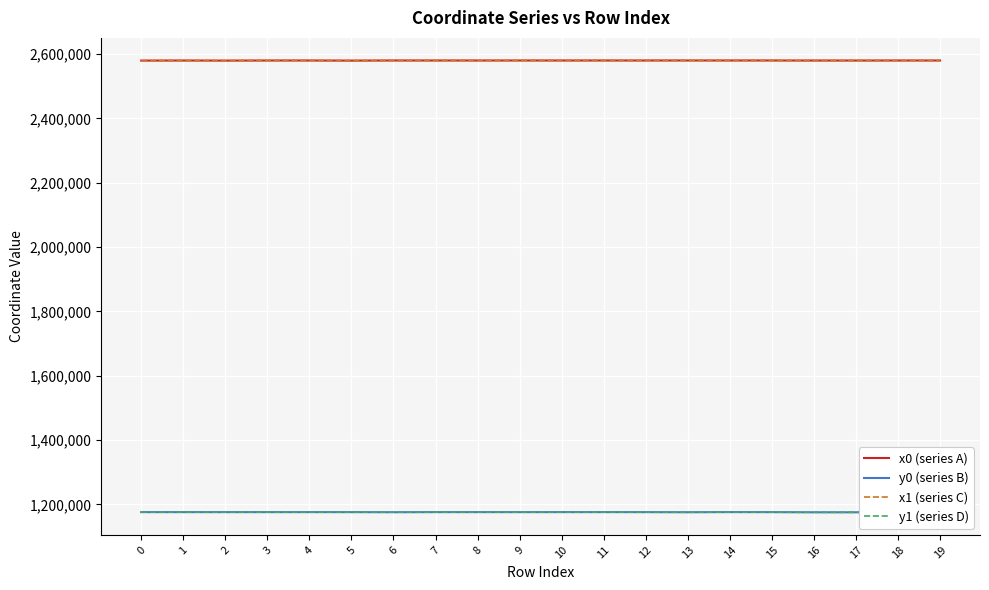

What is the difference between the second highest and minimum values in the x0 (series A) series?

358.6